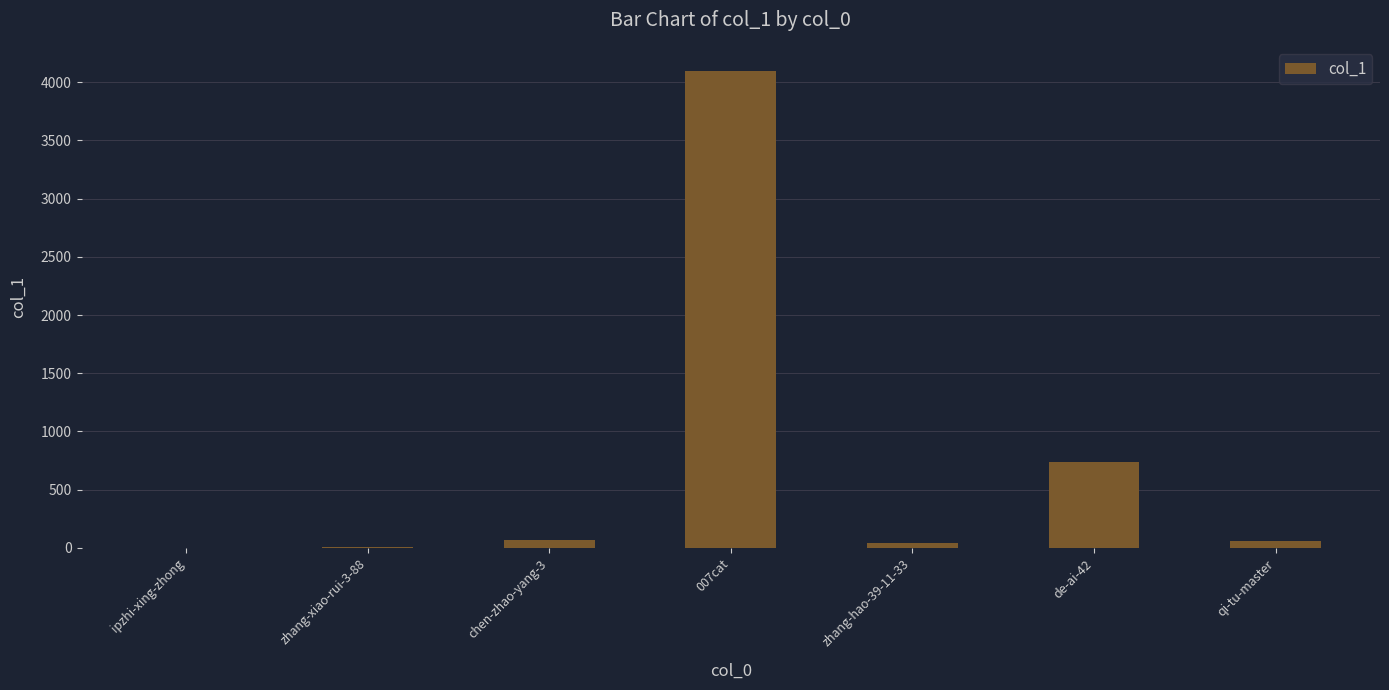

What is the change in value from chen-zhao-yang-3 to qi-tu-master?

-8